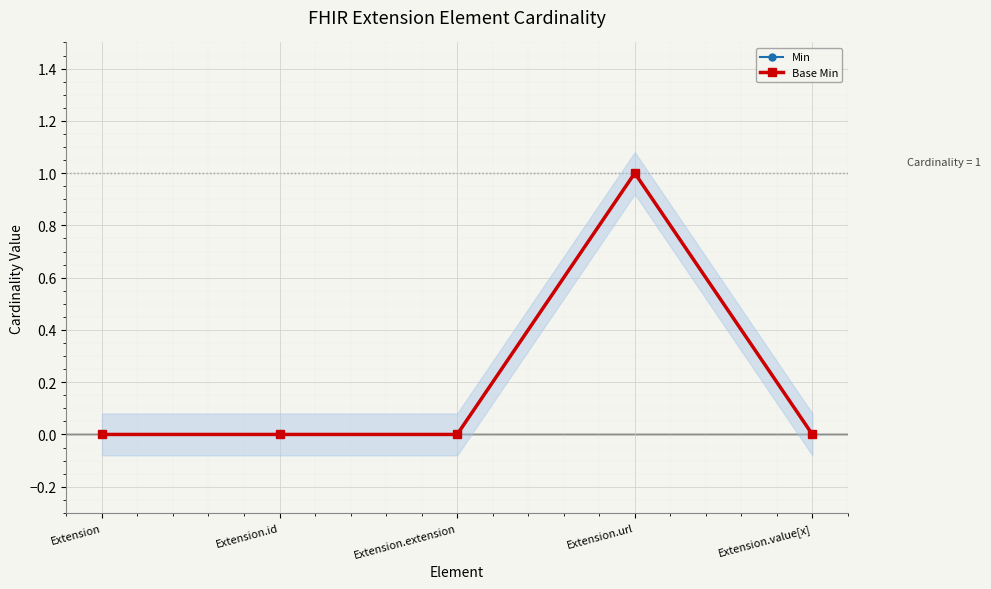

The Min series shows 0 at Extension.value[x]. True or false?

True